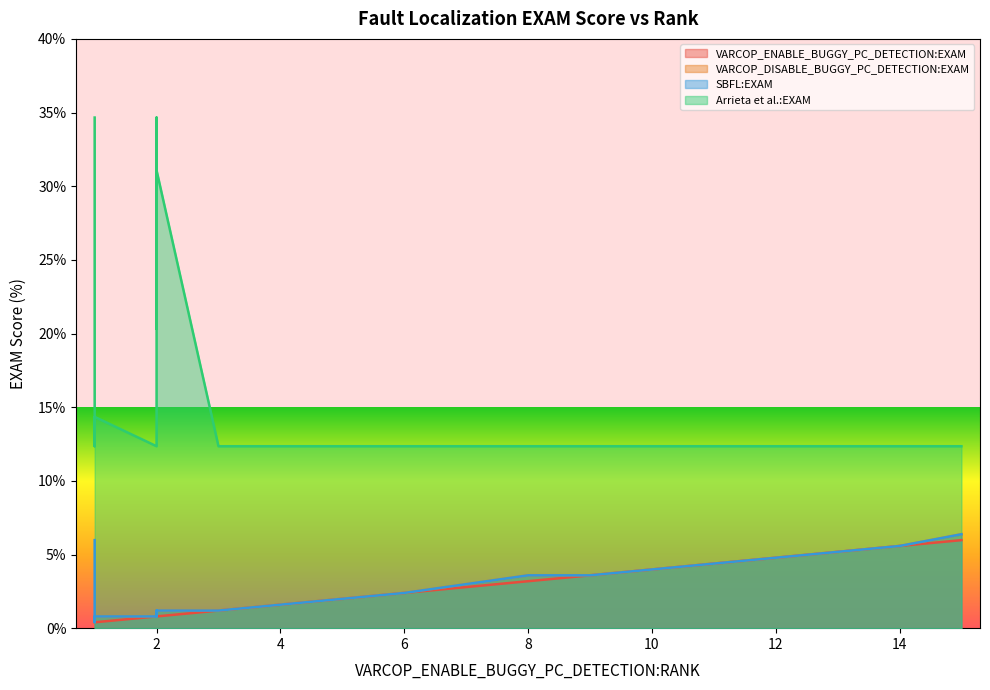

True or false: Arrieta et al.:EXAM and SBFL:EXAM cross at least once.

False